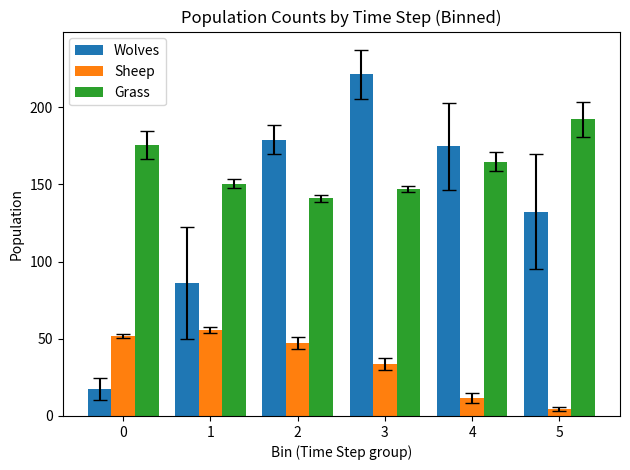

How many data points in Sheep are above 47?

3